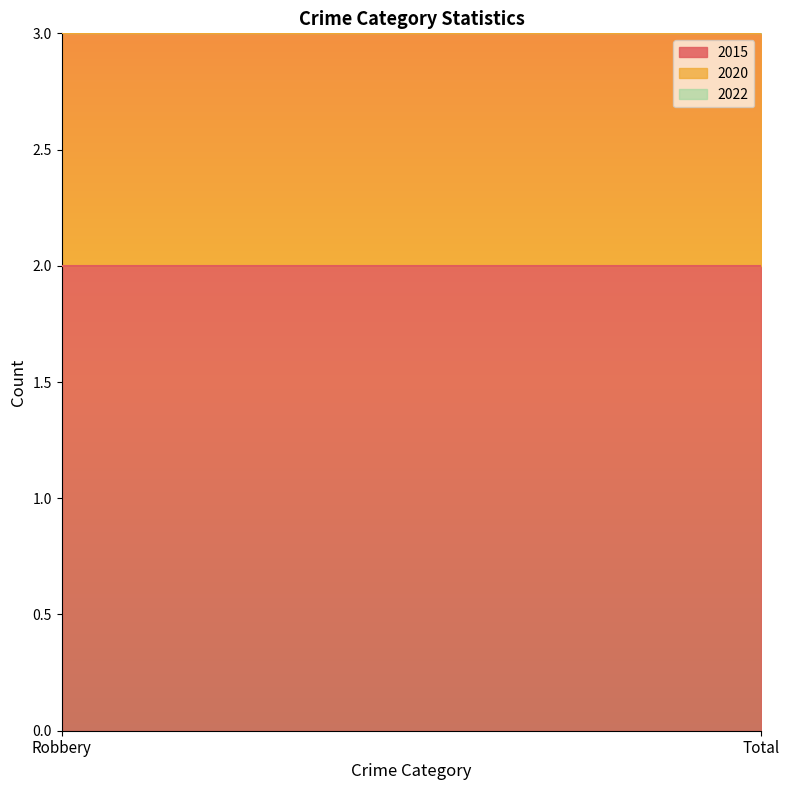

Reading right to left, list all the values displayed in this chart.

2015: Total=2	Robbery=2
2020: Total=1	Robbery=1
2022: Total=1	Robbery=1